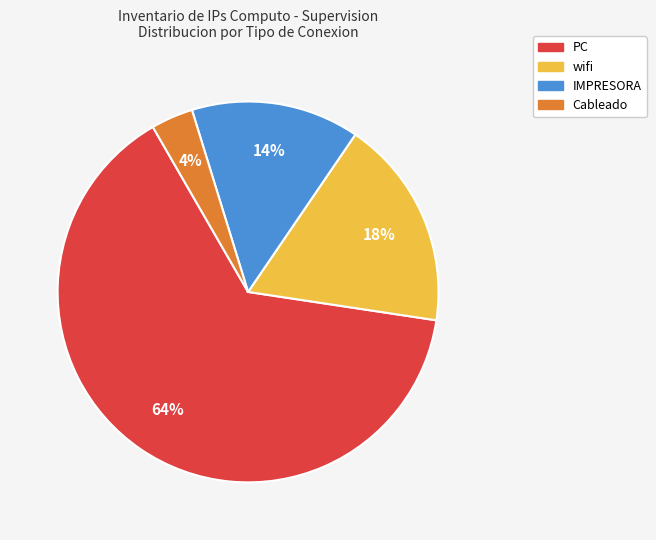

The IMPRESORA slice represents 22% of the pie. True or false?

False